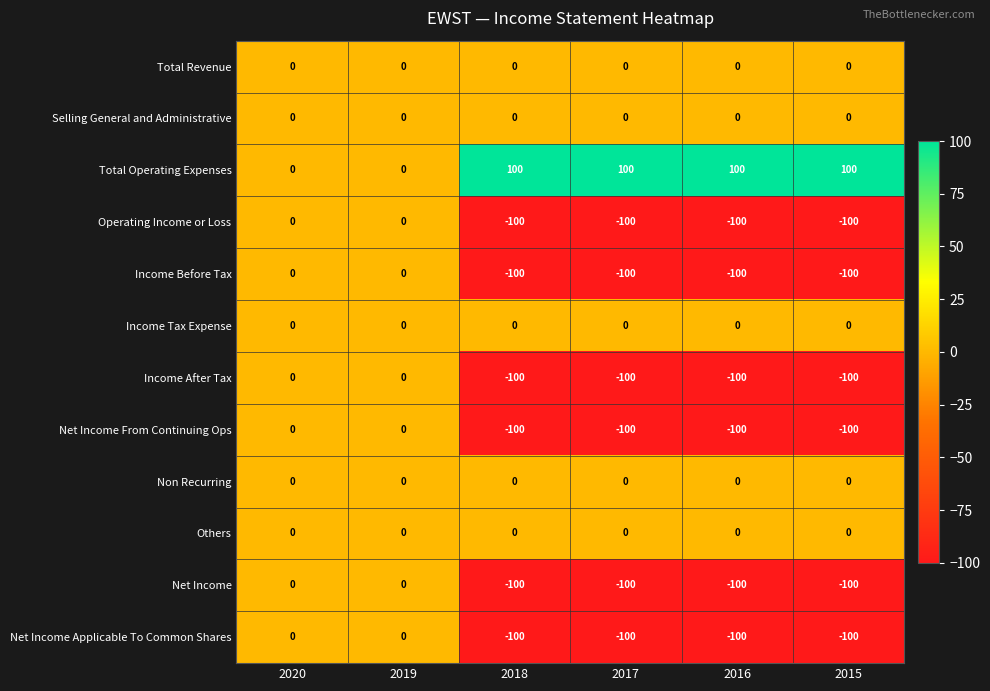

At how many categories does at least one series exceed 33?

4